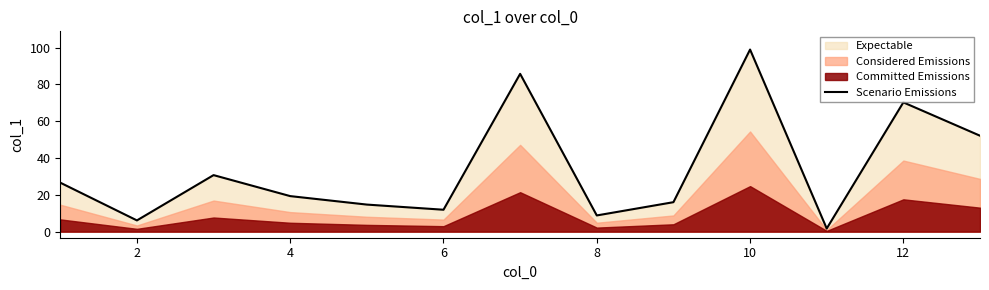

How many interior local peaks (higher than both neighbors) does the data have?

4